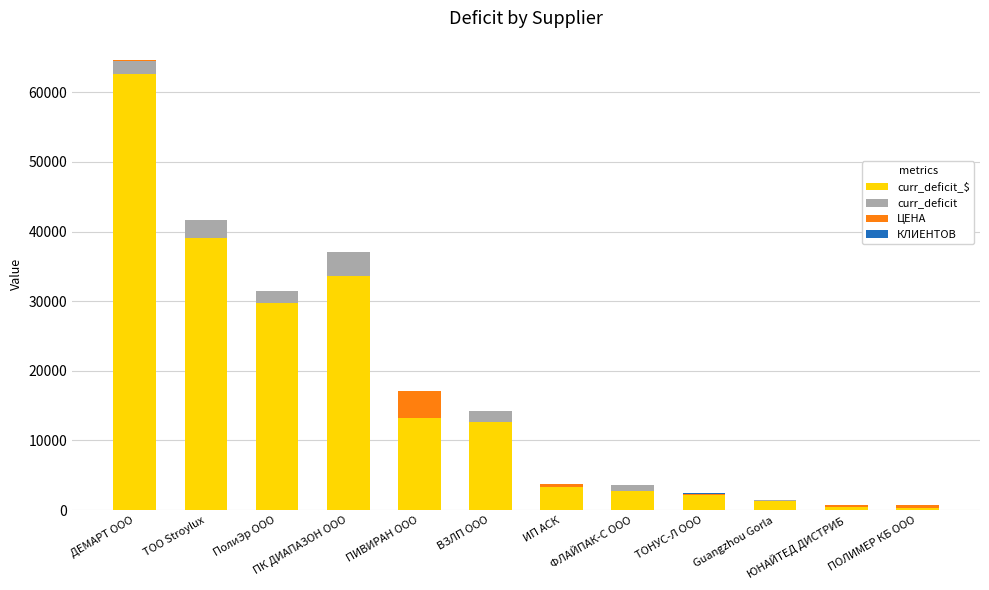

At which label does ЦЕНА first exceed 49?

ПИВИРАН ООО